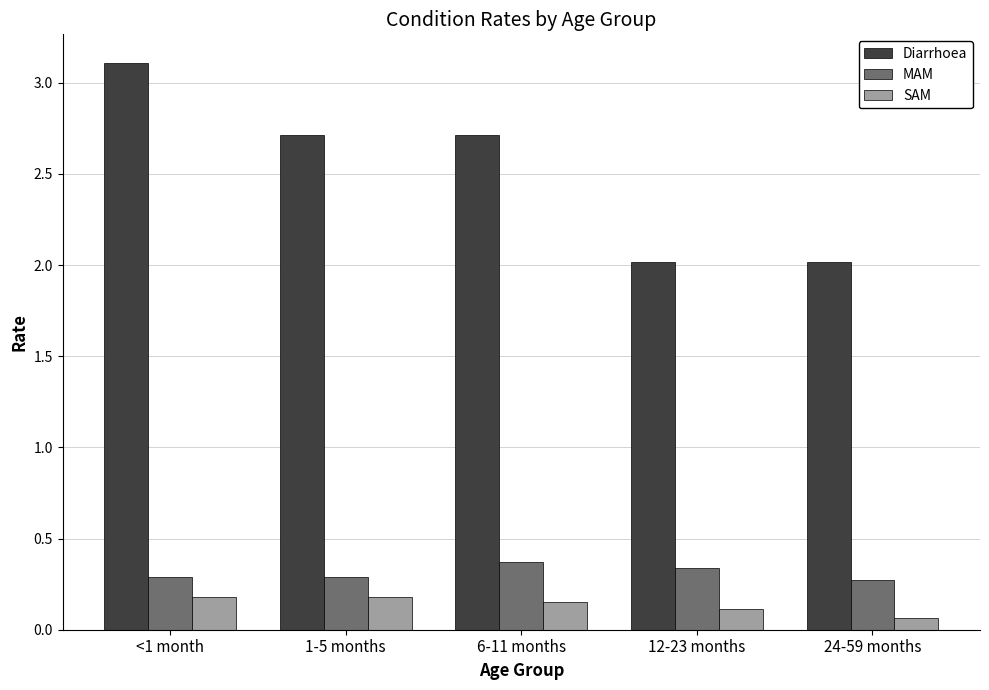

The SAM series shows 0.3 at 1-5 months. True or false?

False